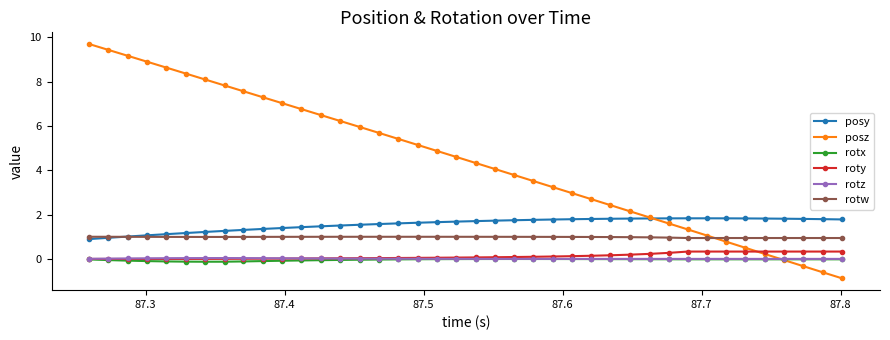

What is the difference between the maximum and minimum values in the roty series?

0.3